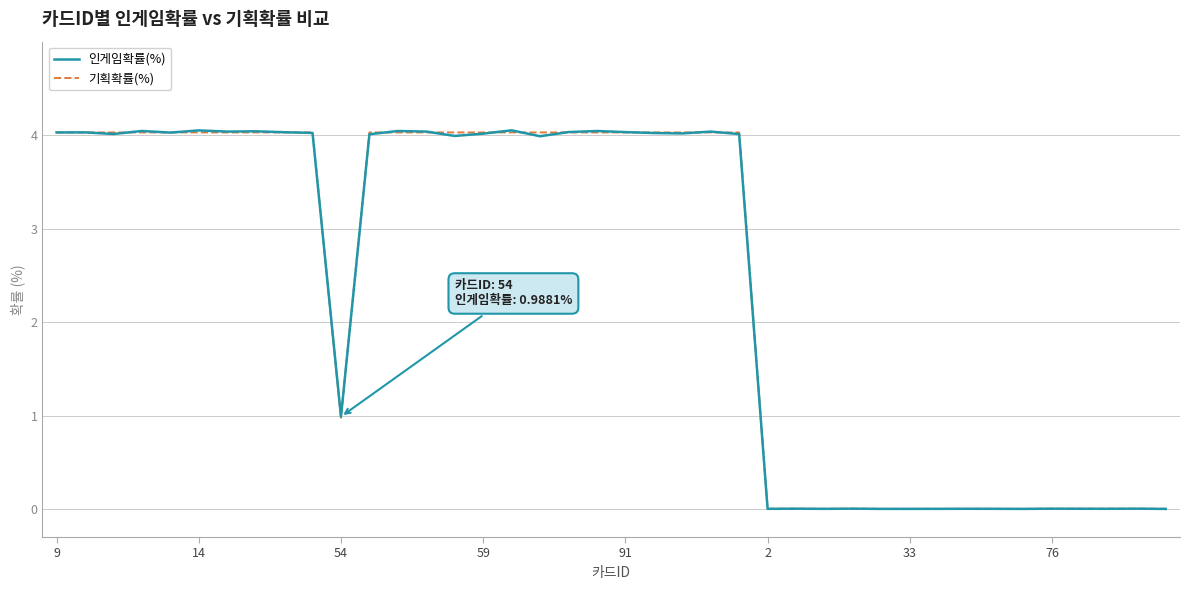

What is the average value of the 인게임확률(%) series?

2.4